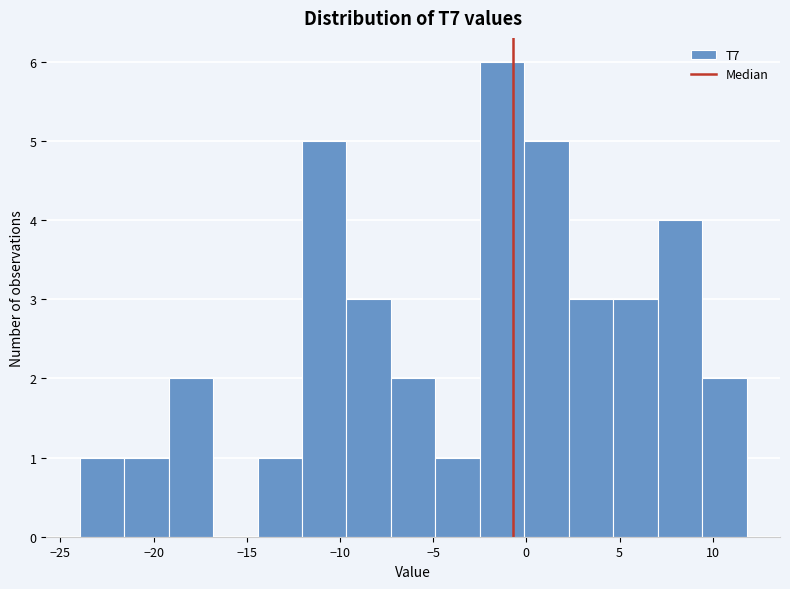

Reading left to right, list every bar in this chart as the range it spans on the x-axis followed by its height. Neither the bar edges nor the heights are printed on the chart, so give them approximately, as read against the axes.

-24.0 to -21.5: 1
-21.5 to -19.0: 1
-19.0 to -17.0: 2
-17.0 to -14.5: 0
-14.5 to -12.0: 1
-12.0 to -9.5: 5
-9.5 to -7.5: 3
-7.5 to -5.0: 2
-5.0 to -2.5: 1
-2.5 to 0.0: 6
0.0 to 2.5: 5
2.5 to 4.5: 3
4.5 to 7.0: 3
7.0 to 9.5: 4
9.5 to 12.0: 2